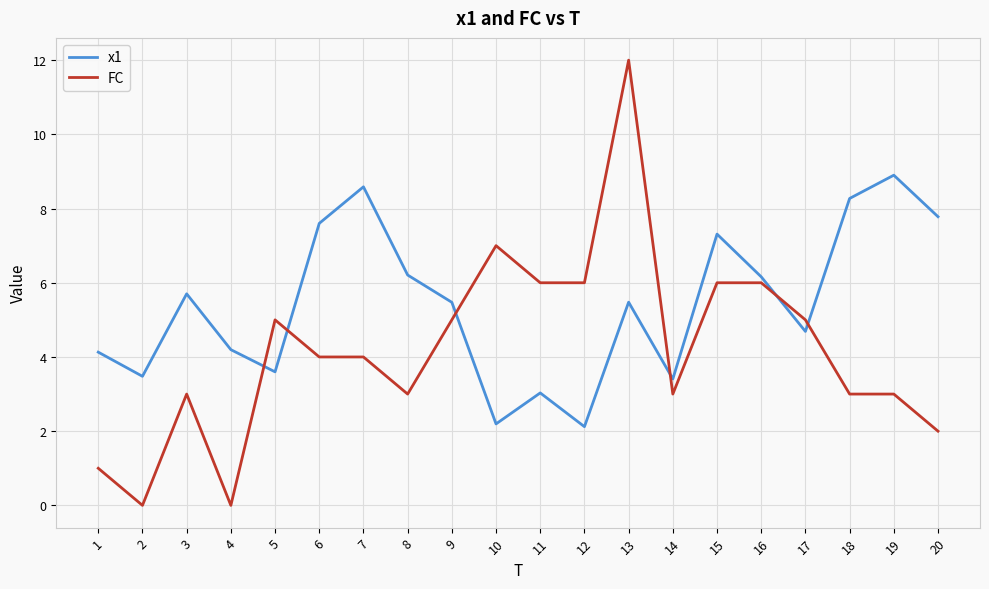

At which category is the sum across all series the highest?

13